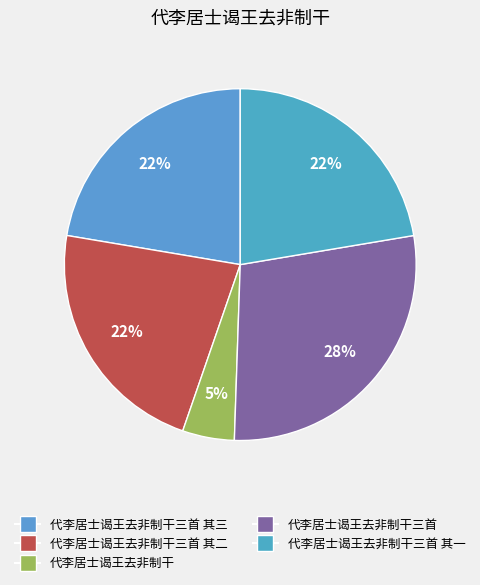

How many slices are in this pie chart?

5